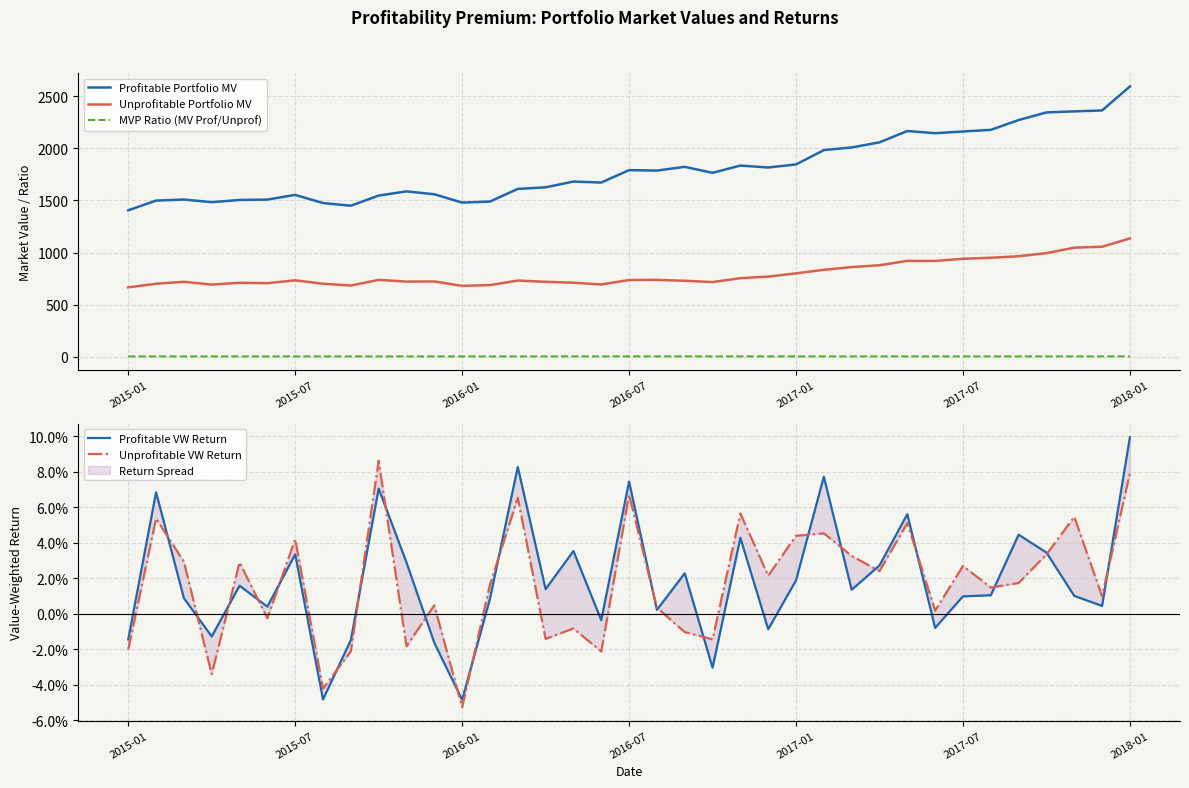

Does the chart display data point markers on the line(s)?

No